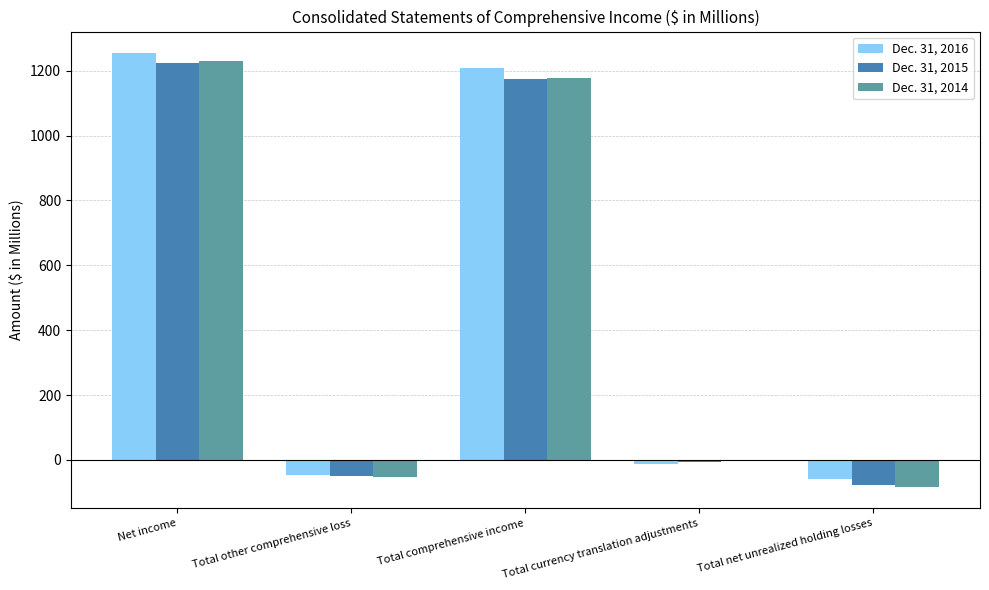

Which series changed the most between Net income and Total other comprehensive loss?

Dec. 31, 2016